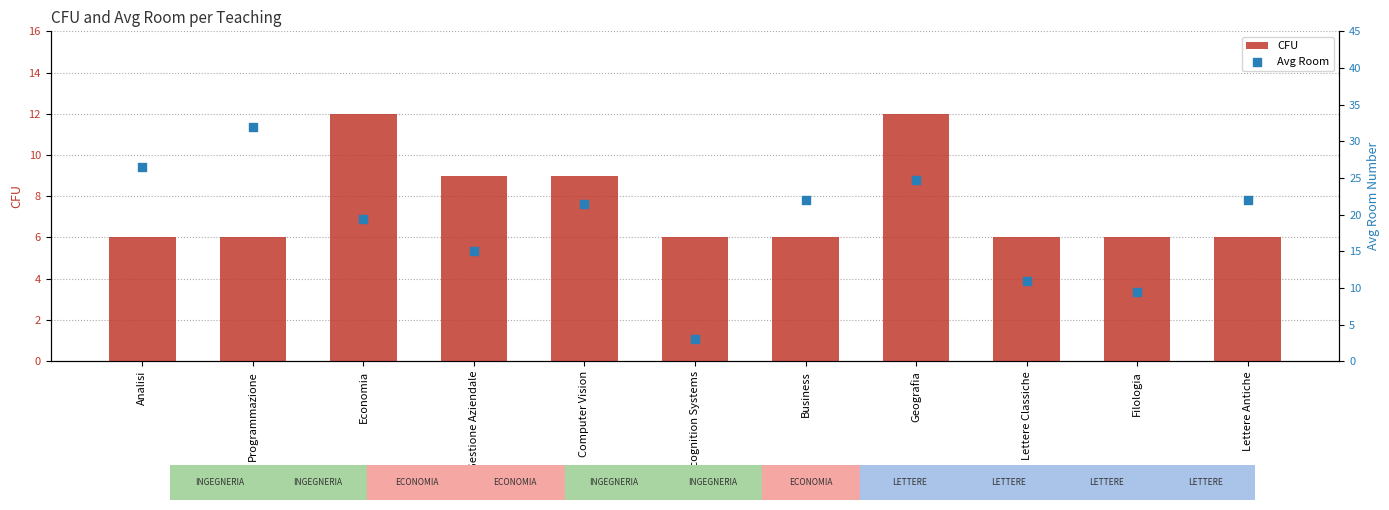

Is the value of Avg Room at Economia greater than the value of CFU at Filologia?

Yes